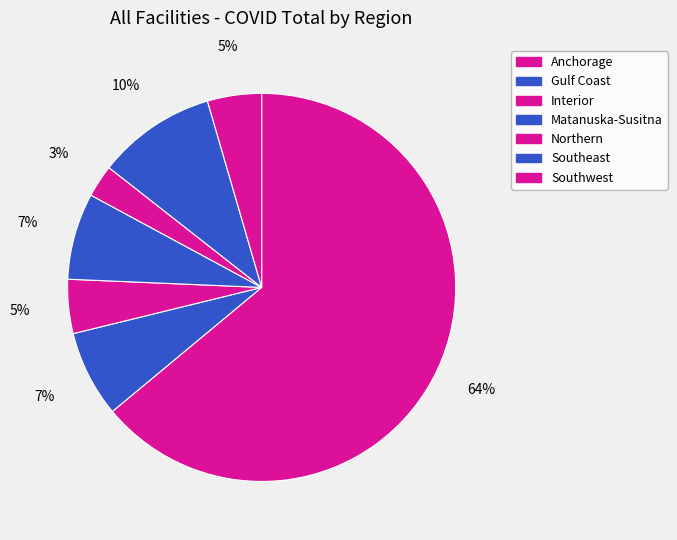

Count the number of slices in the pie.

7